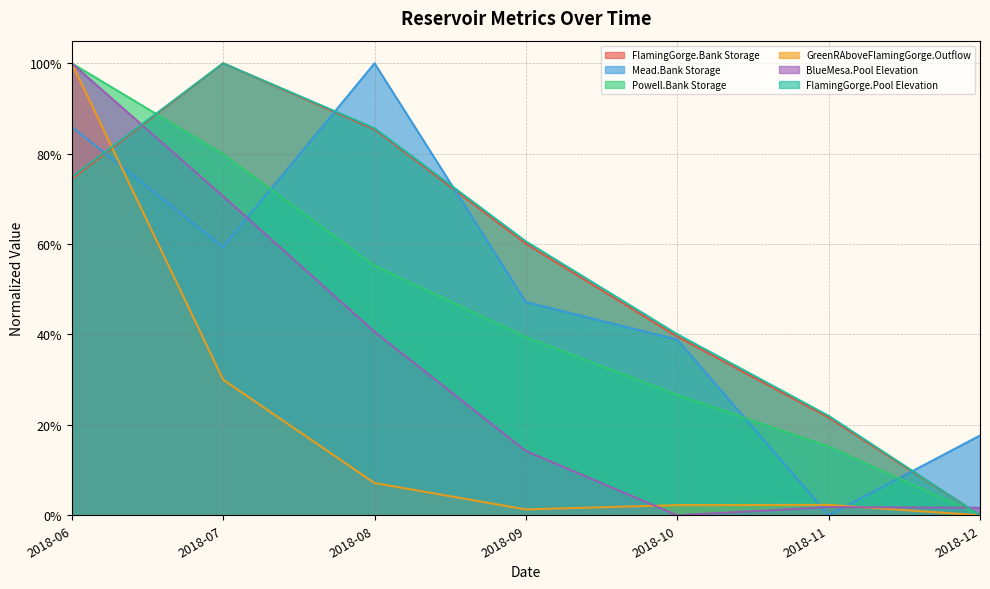

True or false: Mead.Bank Storage has more than 1 interior local peaks.

False